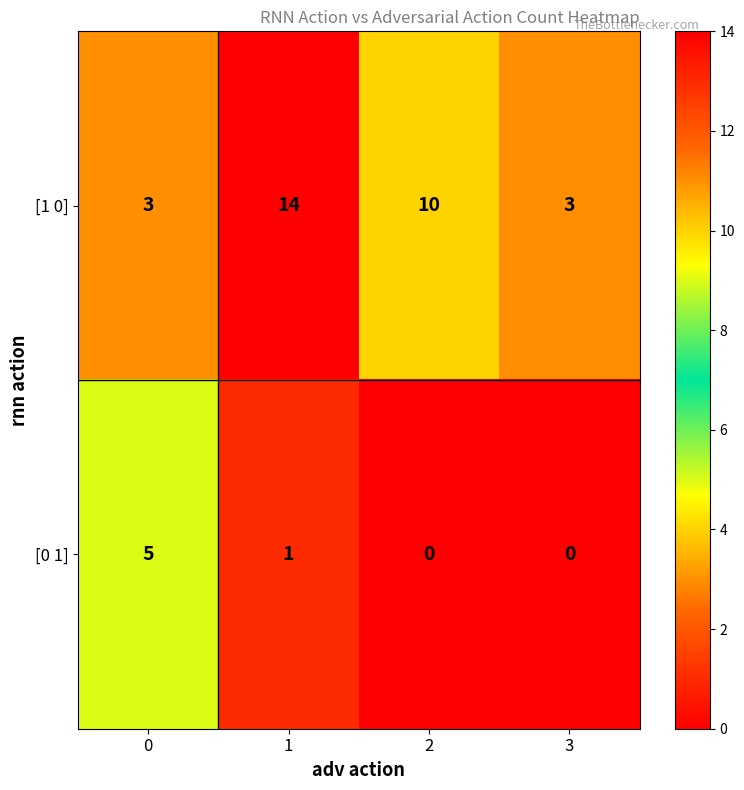

Reading left to right, extract all data points from this chart.

[1 0]: 0=3	1=14	2=10	3=3
[0 1]: 0=5	1=1	2=0	3=0